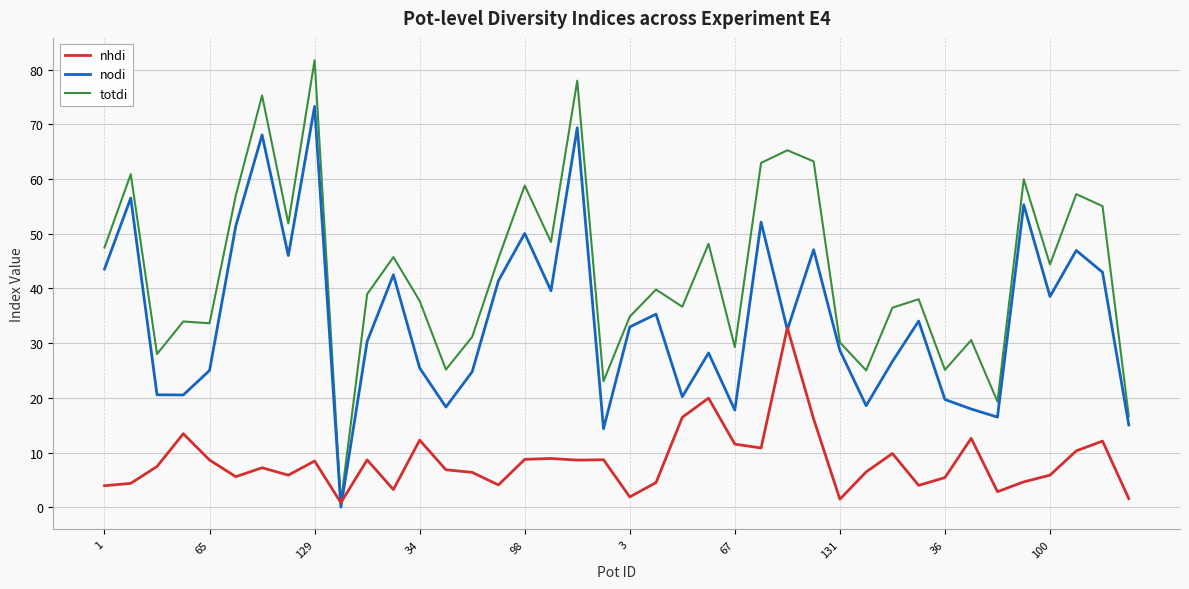

List the series in order of their overall mean, highest first.

totdi, nodi, nhdi